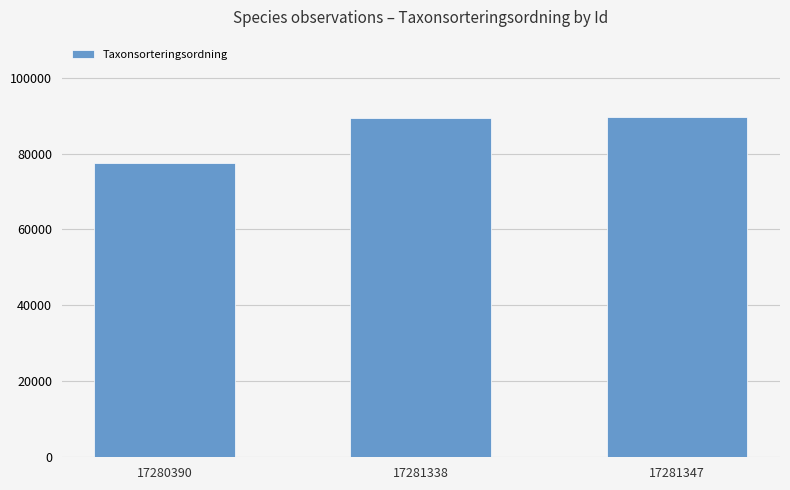

What is the difference between the second highest and minimum values?

11886